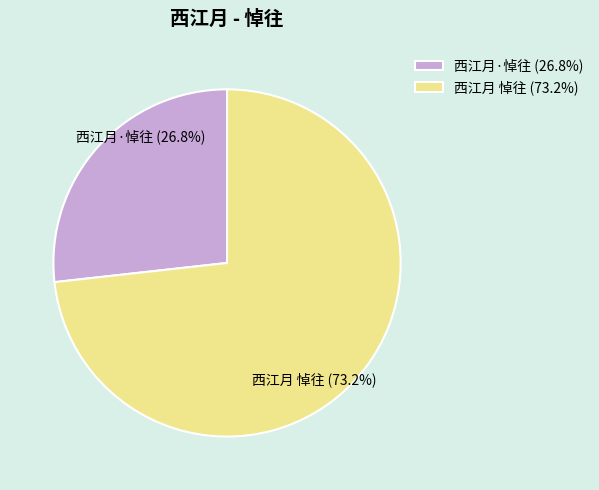

What is the ratio of the value at 西江月 悼往 to the value at 西江月·悼往?

2.7